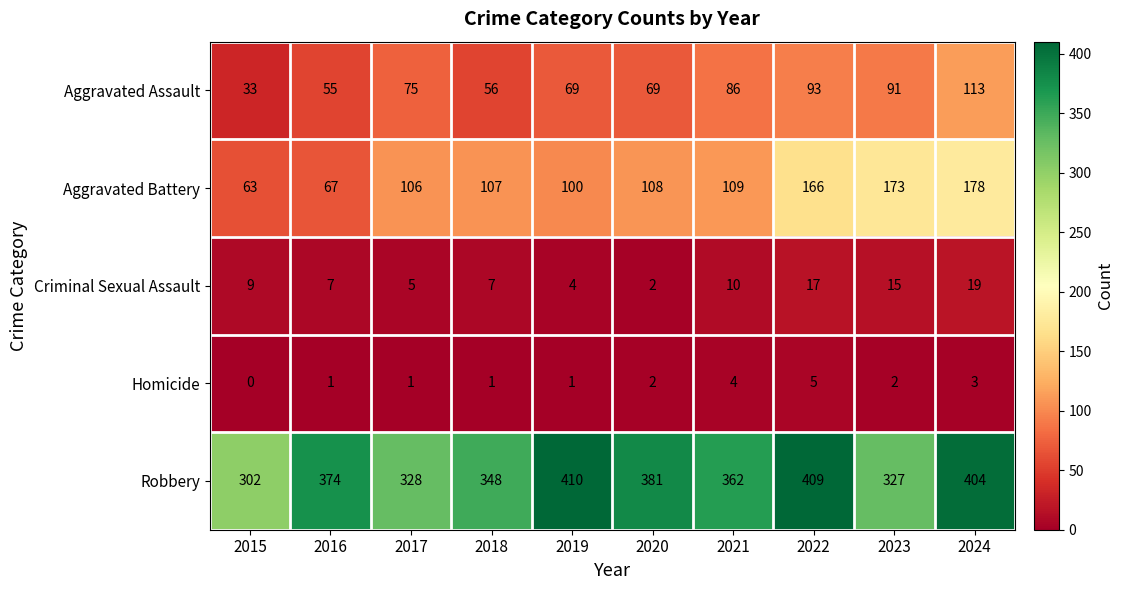

What is the total value across all series at 2015?

407